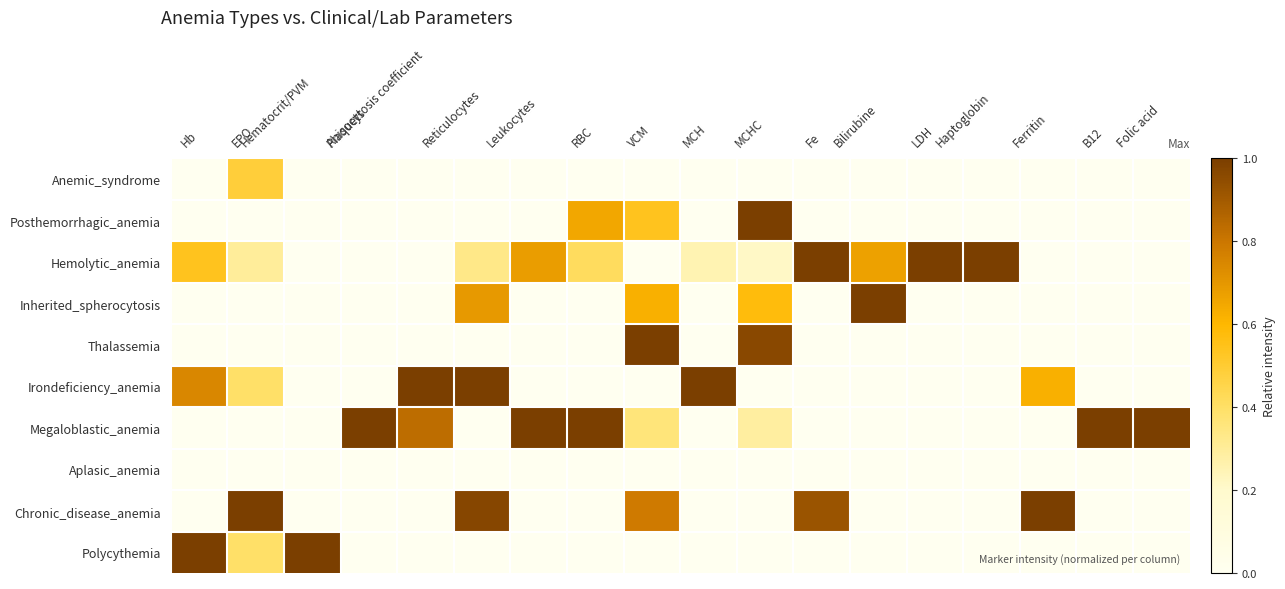

Reading right to left, what are all the values shown in this chart?

Anemic_syndrome: Folic acid=0.0	B12=0.0	Ferritin=0.0	Haptoglobin=0.0	LDH=0.0	Bilirubine=0.0	Fe=0.0	MCHC=0.0	MCH=0.0	VCM=0.0	RBC=0.0	Leukocytes=0.0	Reticulocytes=0.0	Anisocytosis coefficient=0.0	Plaquets=0.0	Hematocrit/PVM=0.0	EPO=0.5	Hb=0.0
Posthemorrhagic_anemia: Folic acid=0.0	B12=0.0	Ferritin=0.0	Haptoglobin=0.0	LDH=0.0	Bilirubine=0.0	Fe=0.0	MCHC=1.0	MCH=0.0	VCM=0.5	RBC=0.6	Leukocytes=0.0	Reticulocytes=0.0	Anisocytosis coefficient=0.0	Plaquets=0.0	Hematocrit/PVM=0.0	EPO=0.0	Hb=0.0
Hemolytic_anemia: Folic acid=0.0	B12=0.0	Ferritin=0.0	Haptoglobin=1.0	LDH=1.0	Bilirubine=0.7	Fe=1.0	MCHC=0.2	MCH=0.3	VCM=0.0	RBC=0.4	Leukocytes=0.7	Reticulocytes=0.3	Anisocytosis coefficient=0.0	Plaquets=0.0	Hematocrit/PVM=0.0	EPO=0.3	Hb=0.5
Inherited_spherocytosis: Folic acid=0.0	B12=0.0	Ferritin=0.0	Haptoglobin=0.0	LDH=0.0	Bilirubine=1.0	Fe=0.0	MCHC=0.6	MCH=0.0	VCM=0.6	RBC=0.0	Leukocytes=0.0	Reticulocytes=0.7	Anisocytosis coefficient=0.0	Plaquets=0.0	Hematocrit/PVM=0.0	EPO=0.0	Hb=0.0
Thalassemia: Folic acid=0.0	B12=0.0	Ferritin=0.0	Haptoglobin=0.0	LDH=0.0	Bilirubine=0.0	Fe=0.0	MCHC=1.0	MCH=0.0	VCM=1.0	RBC=0.0	Leukocytes=0.0	Reticulocytes=0.0	Anisocytosis coefficient=0.0	Plaquets=0.0	Hematocrit/PVM=0.0	EPO=0.0	Hb=0.0
Irondeficiency_anemia: Folic acid=0.0	B12=0.0	Ferritin=0.6	Haptoglobin=0.0	LDH=0.0	Bilirubine=0.0	Fe=0.0	MCHC=0.0	MCH=1.0	VCM=0.0	RBC=0.0	Leukocytes=0.0	Reticulocytes=1.0	Anisocytosis coefficient=1.0	Plaquets=0.0	Hematocrit/PVM=0.0	EPO=0.4	Hb=0.7
Megaloblastic_anemia: Folic acid=1.0	B12=1.0	Ferritin=0.0	Haptoglobin=0.0	LDH=0.0	Bilirubine=0.0	Fe=0.0	MCHC=0.3	MCH=0.0	VCM=0.4	RBC=1.0	Leukocytes=1.0	Reticulocytes=0.0	Anisocytosis coefficient=0.8	Plaquets=1.0	Hematocrit/PVM=0.0	EPO=0.0	Hb=0.0
Aplasic_anemia: Folic acid=0.0	B12=0.0	Ferritin=0.0	Haptoglobin=0.0	LDH=0.0	Bilirubine=0.0	Fe=0.0	MCHC=0.0	MCH=0.0	VCM=0.0	RBC=0.0	Leukocytes=0.0	Reticulocytes=0.0	Anisocytosis coefficient=0.0	Plaquets=0.0	Hematocrit/PVM=0.0	EPO=0.0	Hb=0.0
Chronic_disease_anemia: Folic acid=0.0	B12=0.0	Ferritin=1.0	Haptoglobin=0.0	LDH=0.0	Bilirubine=0.0	Fe=0.9	MCHC=0.0	MCH=0.0	VCM=0.8	RBC=0.0	Leukocytes=0.0	Reticulocytes=1.0	Anisocytosis coefficient=0.0	Plaquets=0.0	Hematocrit/PVM=0.0	EPO=1.0	Hb=0.0
Polycythemia: Folic acid=0.0	B12=0.0	Ferritin=0.0	Haptoglobin=0.0	LDH=0.0	Bilirubine=0.0	Fe=0.0	MCHC=0.0	MCH=0.0	VCM=0.0	RBC=0.0	Leukocytes=0.0	Reticulocytes=0.0	Anisocytosis coefficient=0.0	Plaquets=0.0	Hematocrit/PVM=1.0	EPO=0.4	Hb=1.0